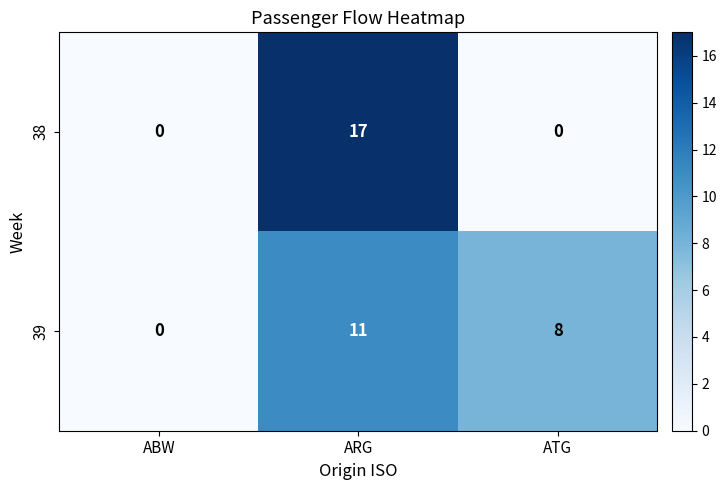

Reading right to left, what are all the values shown in this chart?

38: ATG=0	ARG=17	ABW=0
39: ATG=8	ARG=11	ABW=0